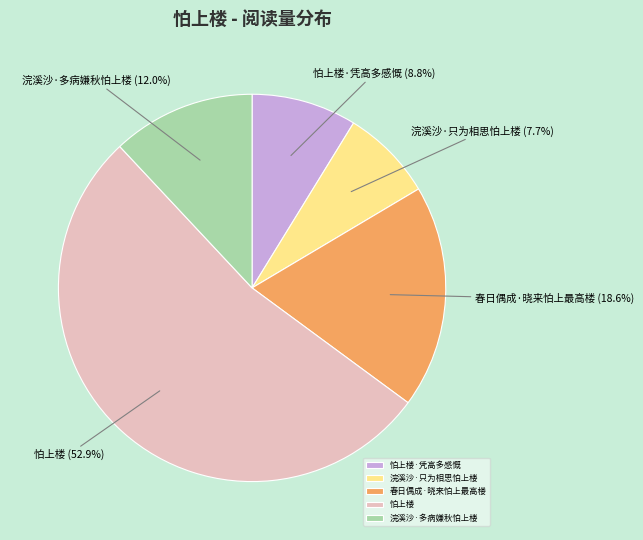

Which category has the biggest portion of the pie?

怕上楼